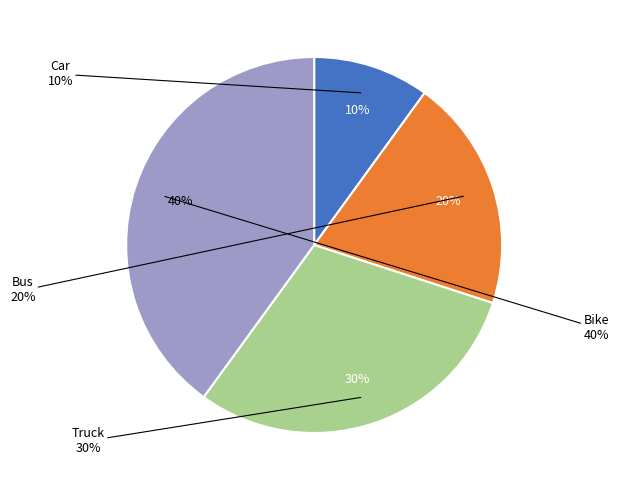

Which category has the biggest portion of the pie?

Bike